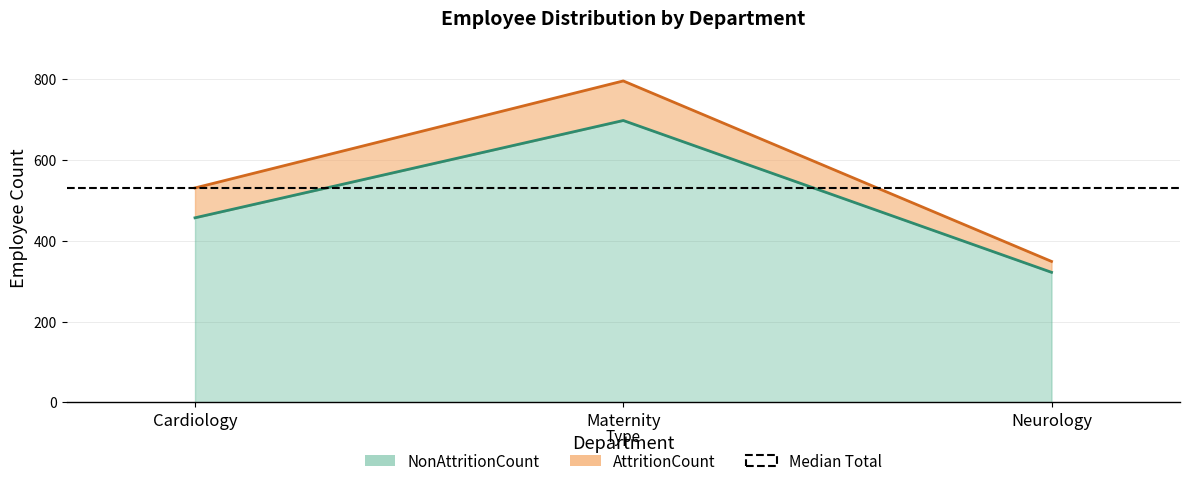

List the labels in order of value, largest first.

Maternity, Cardiology, Neurology